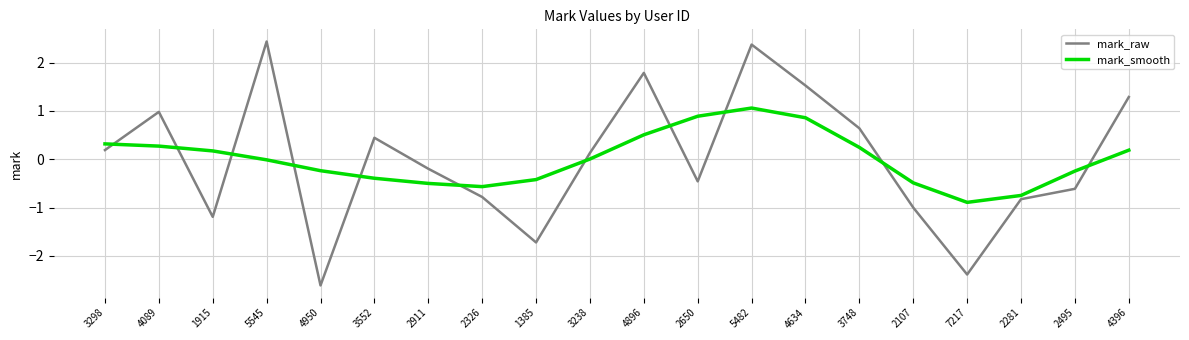

What is the difference between the mark_raw values at 5482 and 2107?

3.4